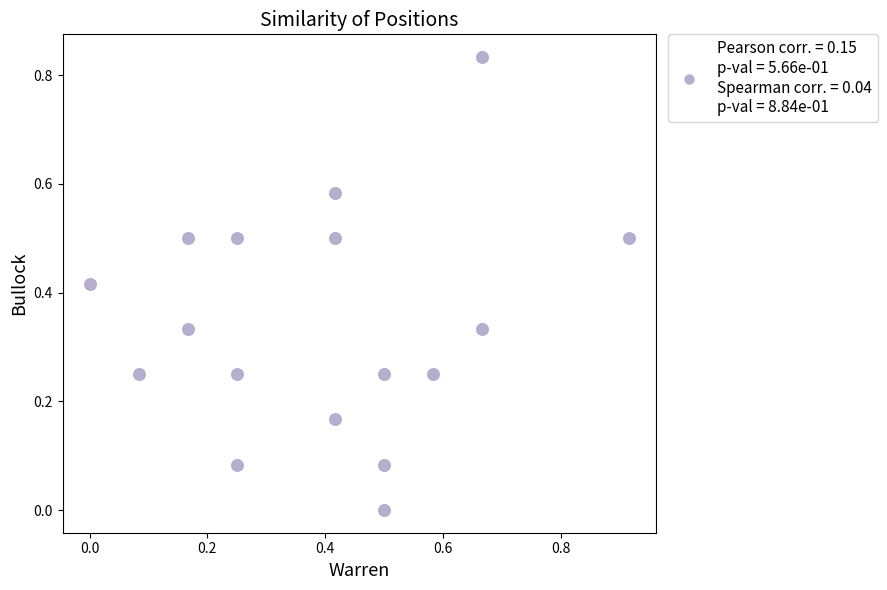

What is the range of X values (max minus min)?

0.9